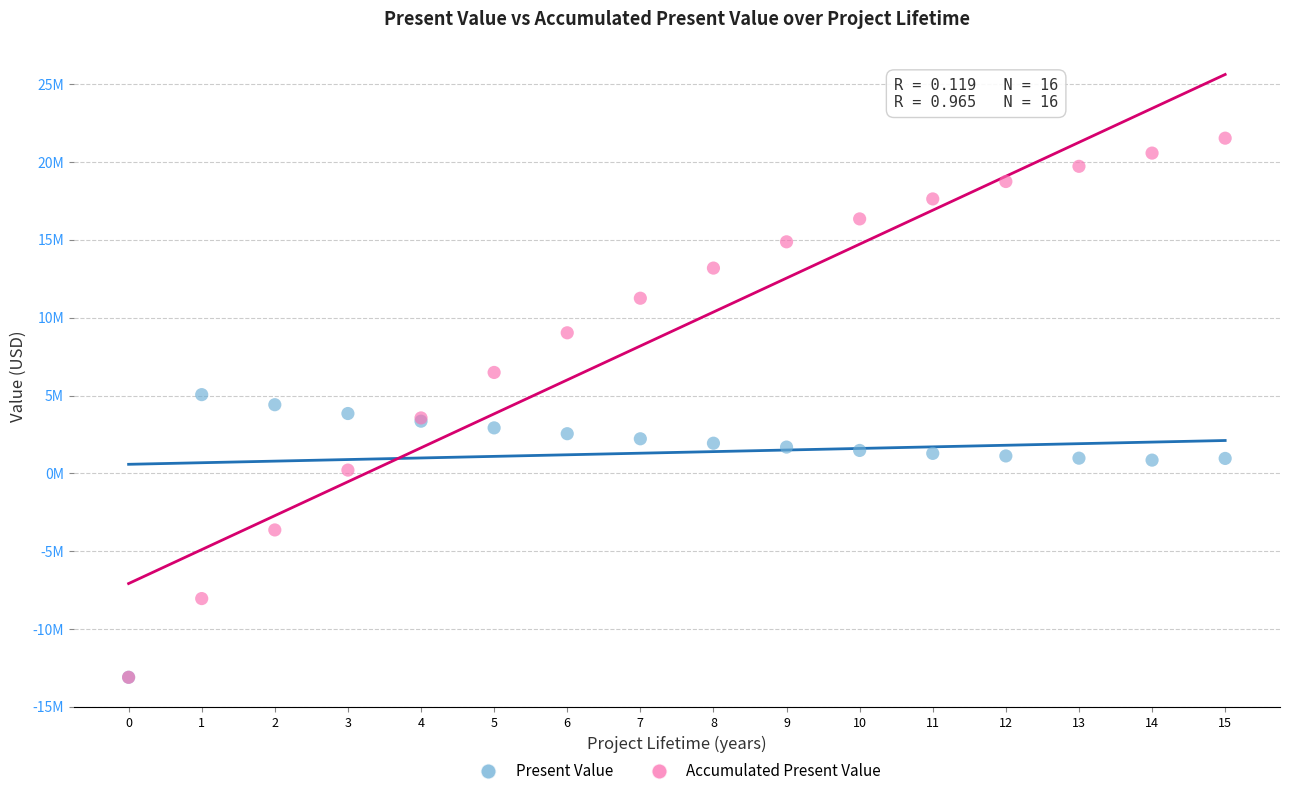

What are all the series names shown in the legend?

Present Value, Accumulated Present Value